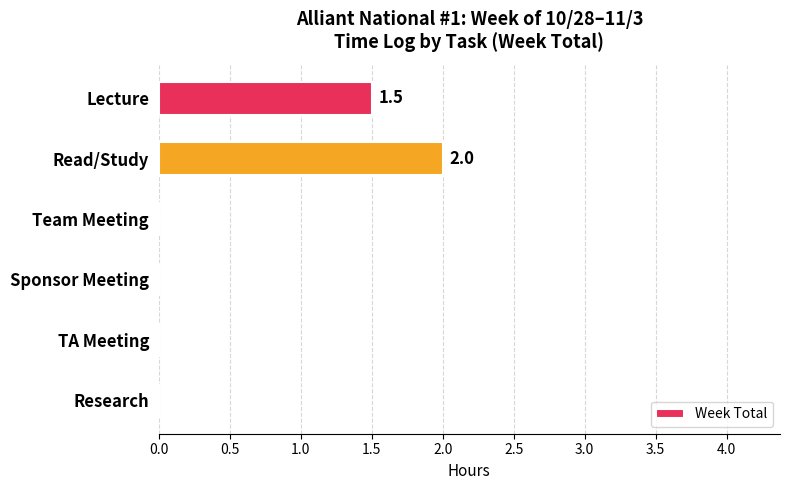

Are the bars horizontal?

Yes